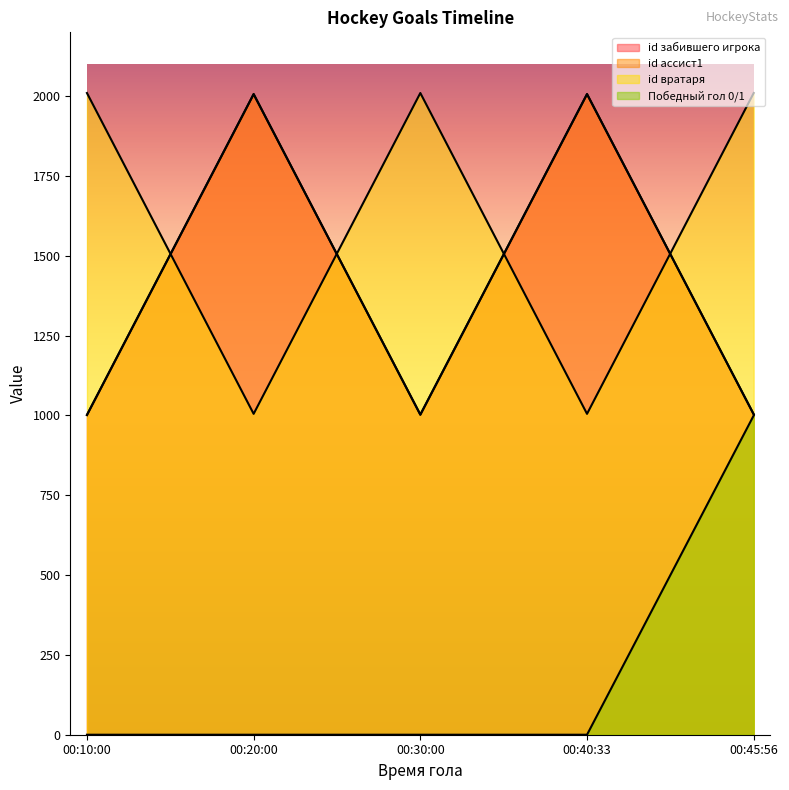

Which series has the widest spread of values?

id забившего игрока